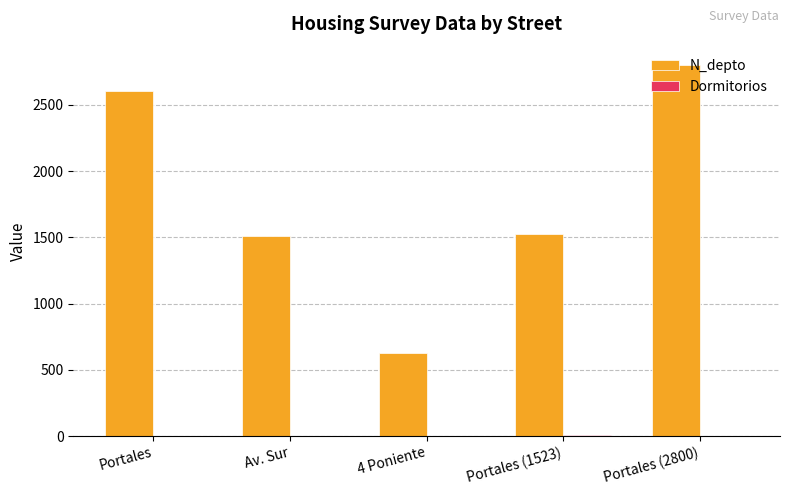

Which series has the largest total across all categories?

N_depto